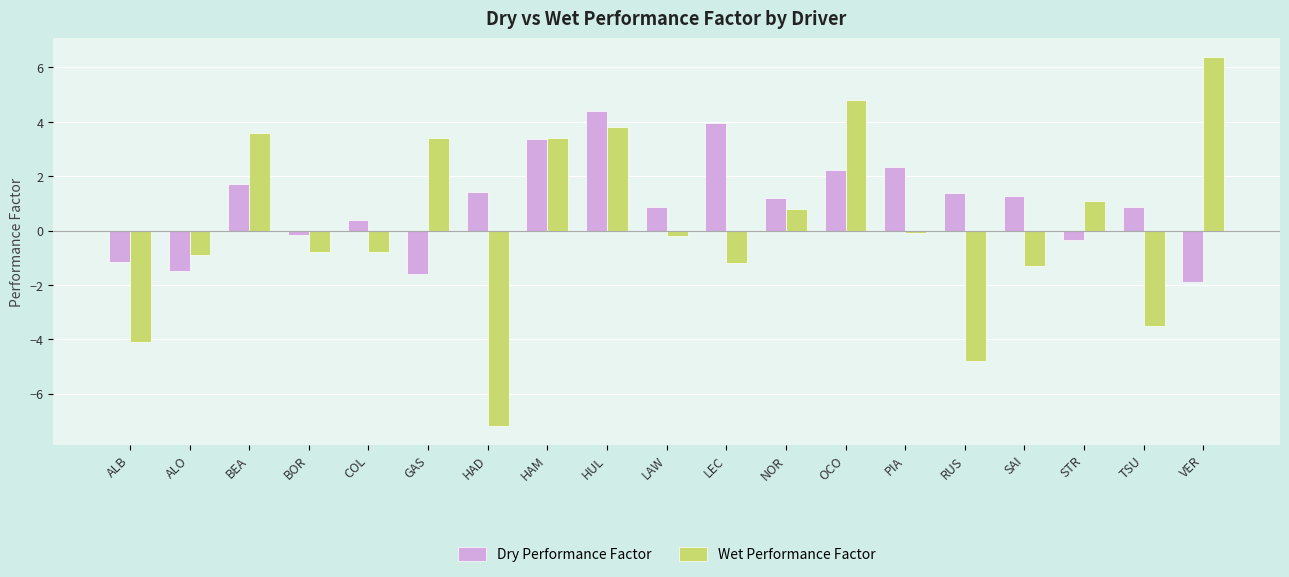

What is the label of the 16th bar from the left?

SAI